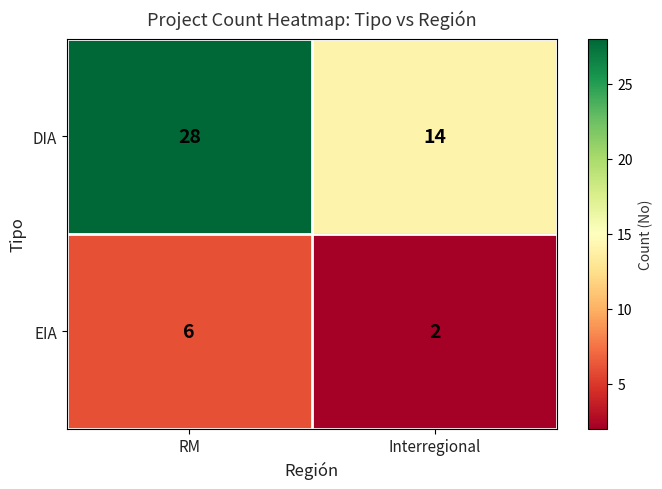

Which label corresponds to the smallest value in the chart?

Interregional